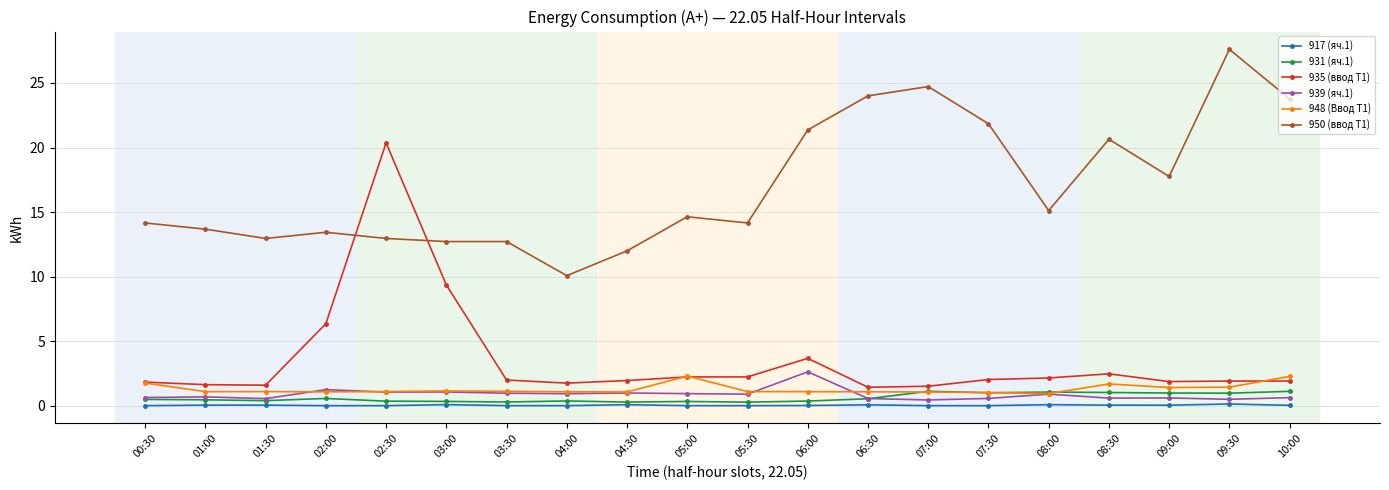

Which series ends up on top after the final intersection of 935 (ввод Т1) and 950 (ввод Т1)?

950 (ввод Т1)